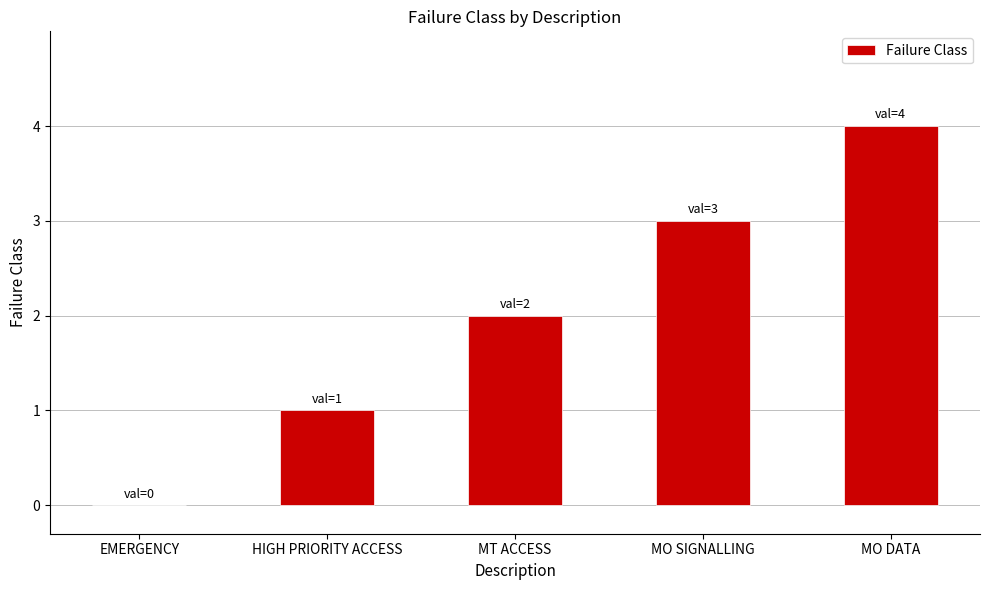

Is it true that the value at MT ACCESS is 2?

True